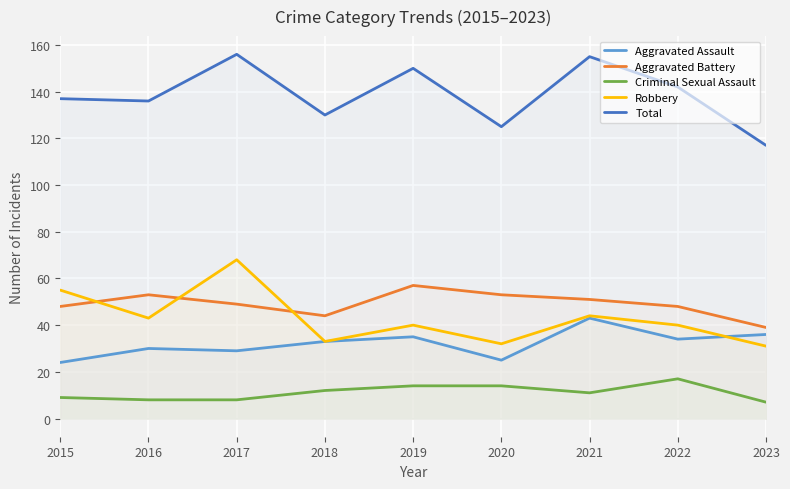

Reading left to right, list all the values displayed in this chart.

Aggravated Assault: 24	30	29	33	35	25	43	34	36
Aggravated Battery: 48	53	49	44	57	53	51	48	39
Criminal Sexual Assault: 9	8	8	12	14	14	11	17	7
Robbery: 55	43	68	33	40	32	44	40	31
Total: 137	136	156	130	150	125	155	142	117